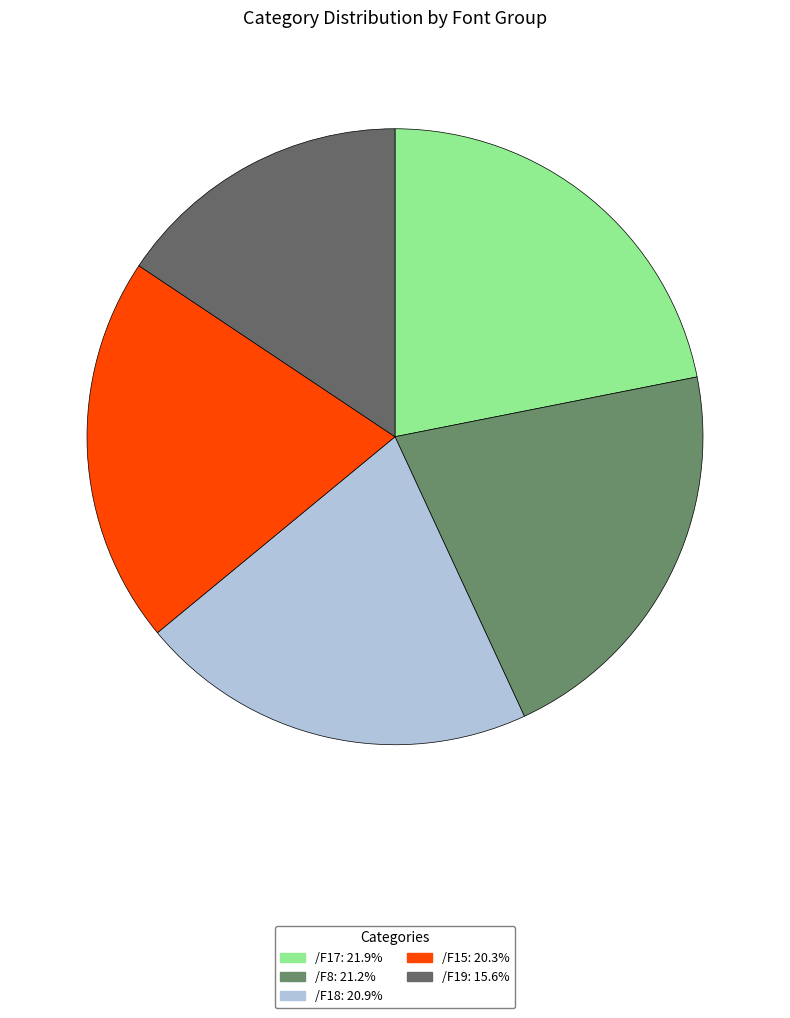

Rank the categories by value from highest to lowest.

/F17, /F8, /F18, /F15, /F19